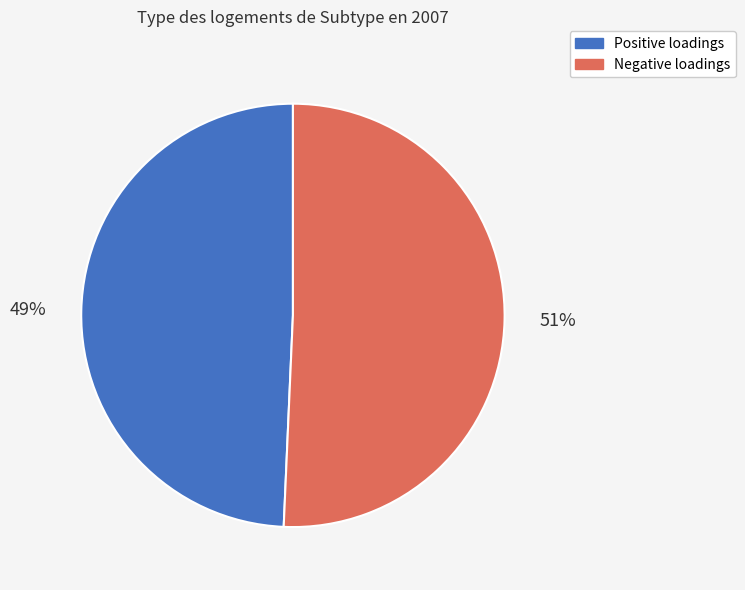

To the nearest percent, what is the average slice percentage?

50%